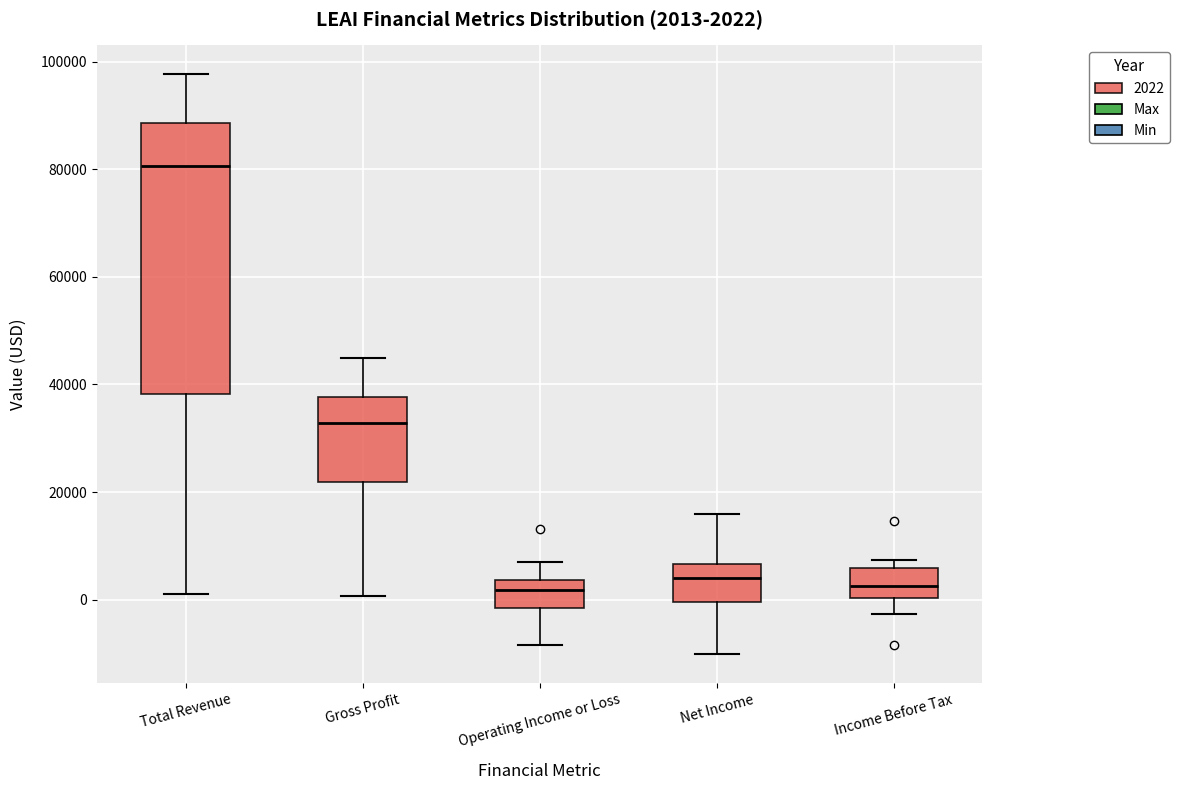

Which box's median line is the highest?

Total Revenue